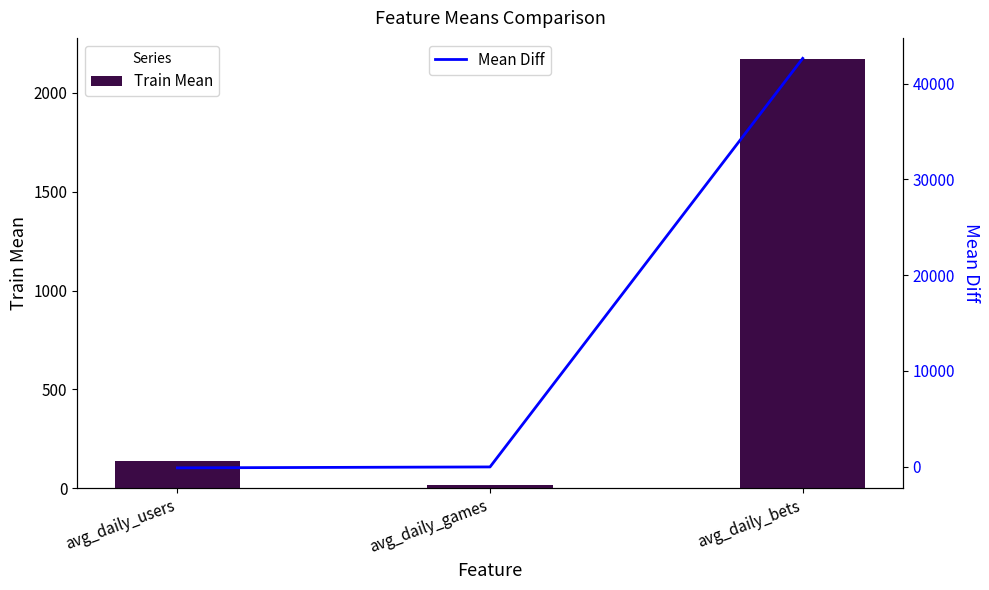

What is the minimum value shown in the chart?

-111.8